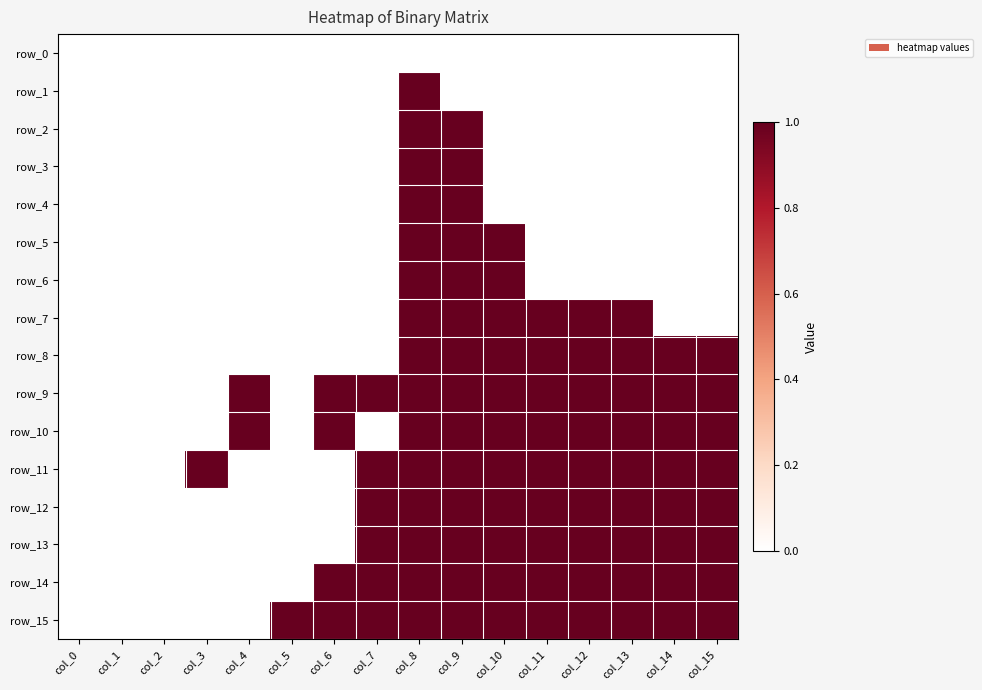

How many data points in row_11 are less than 1?

6